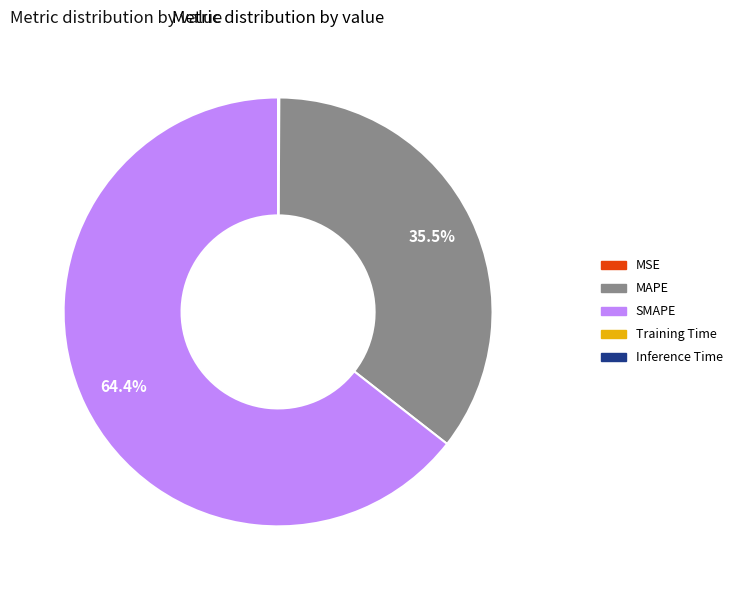

To the nearest percent, what is the average slice percentage?

20%